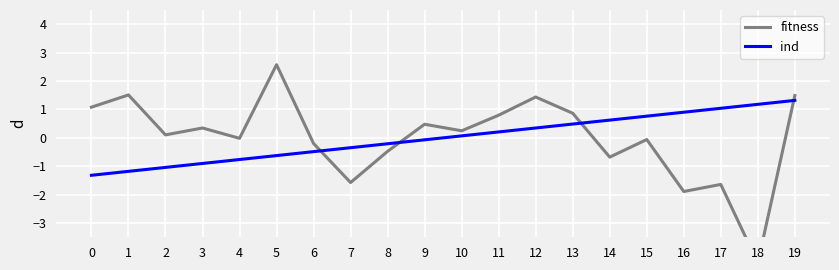

What are all the series names shown in the legend?

fitness, ind